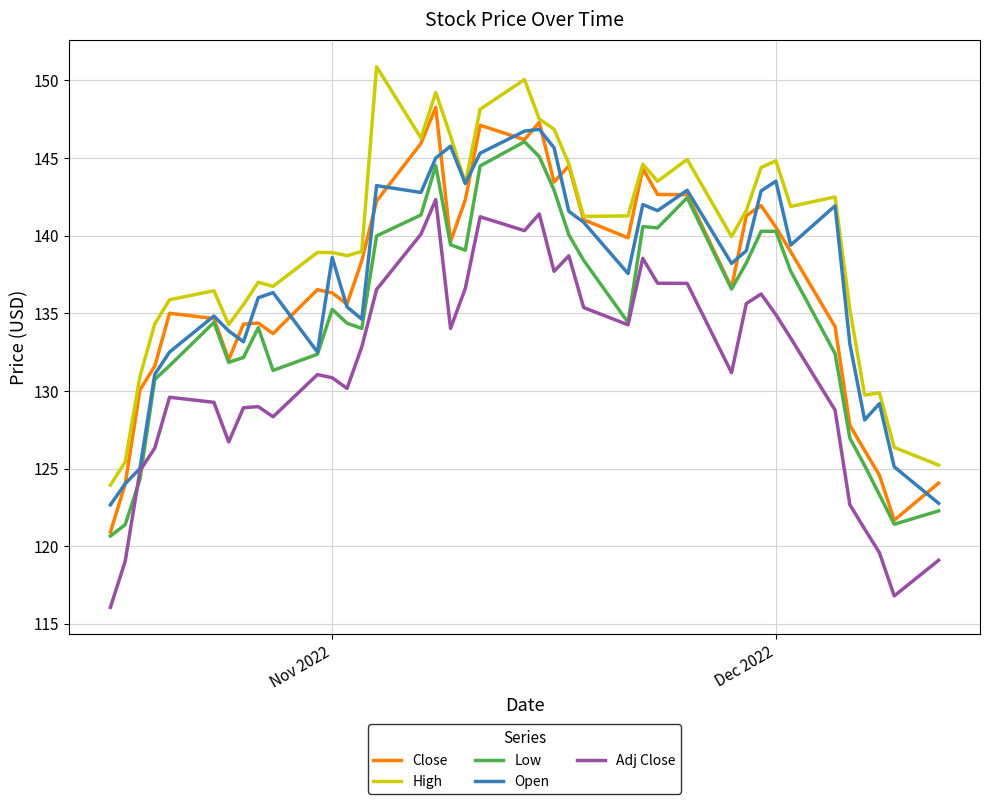

True or false: Low and High cross at least once.

False